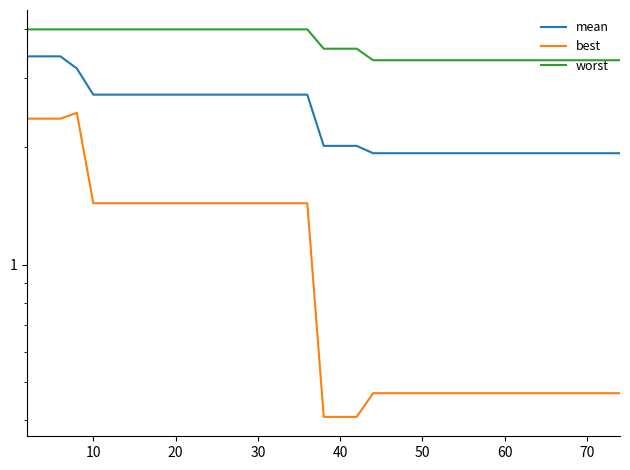

What is the value of the best point at the 23rd from the left?

0.5